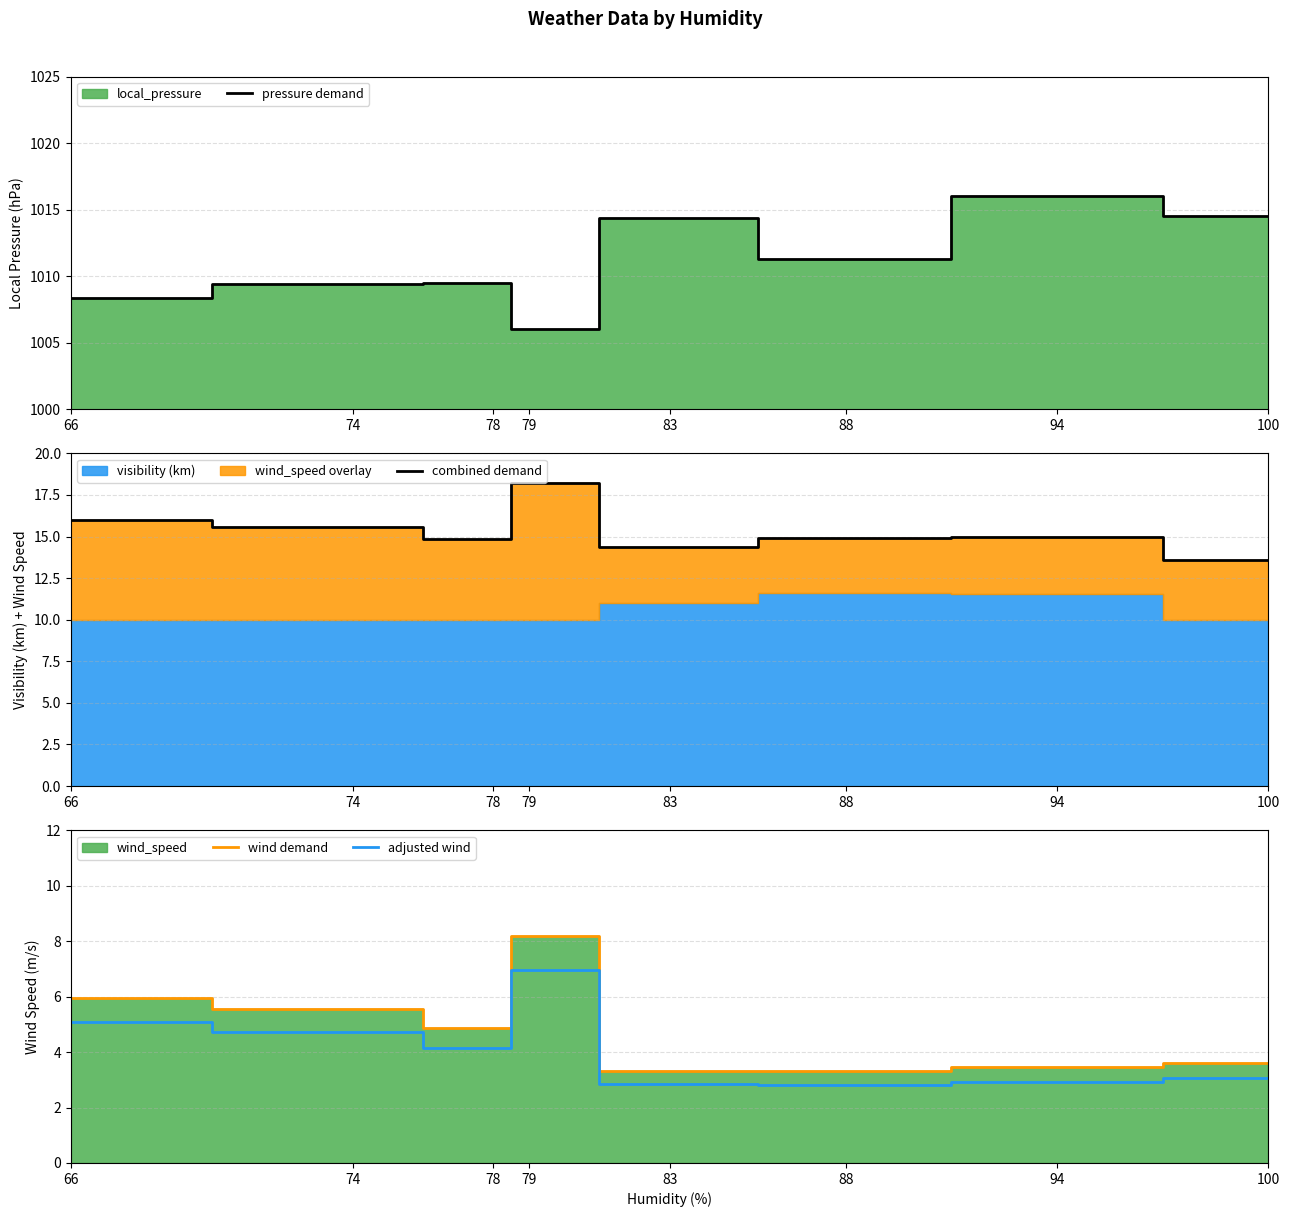

Which series has the widest spread of values?

pressure demand